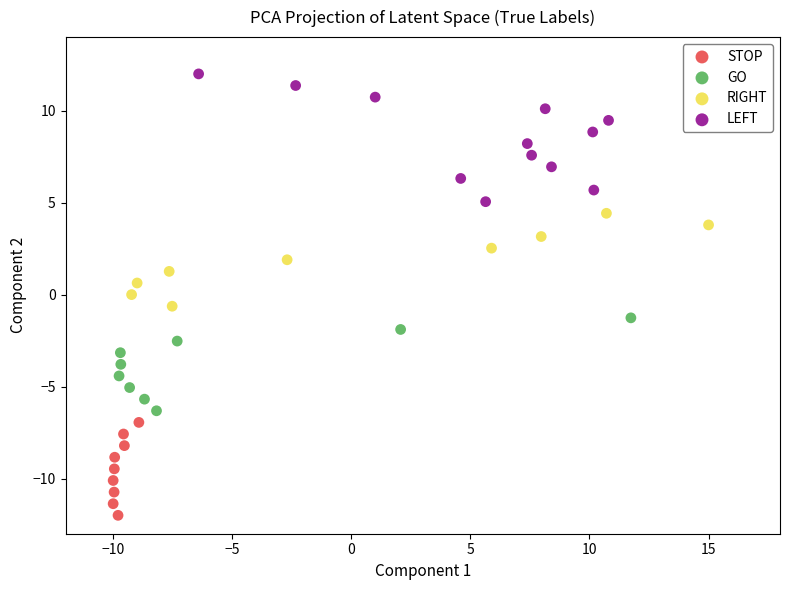

What are all the series names shown in the legend?

STOP, GO, RIGHT, LEFT